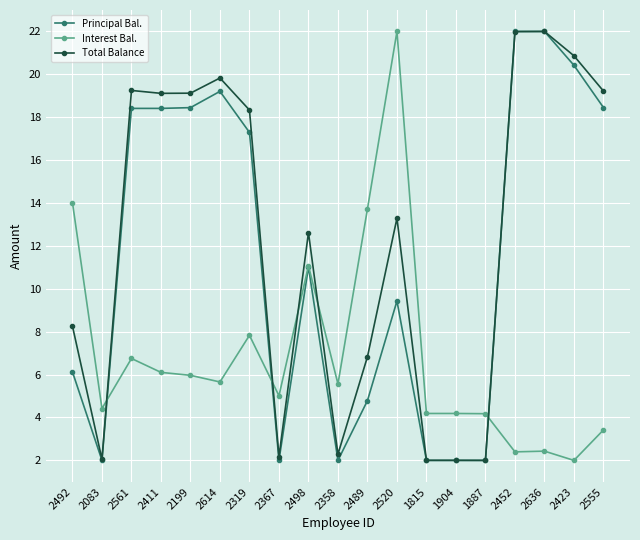

At how many categories does at least one series exceed 18?

10